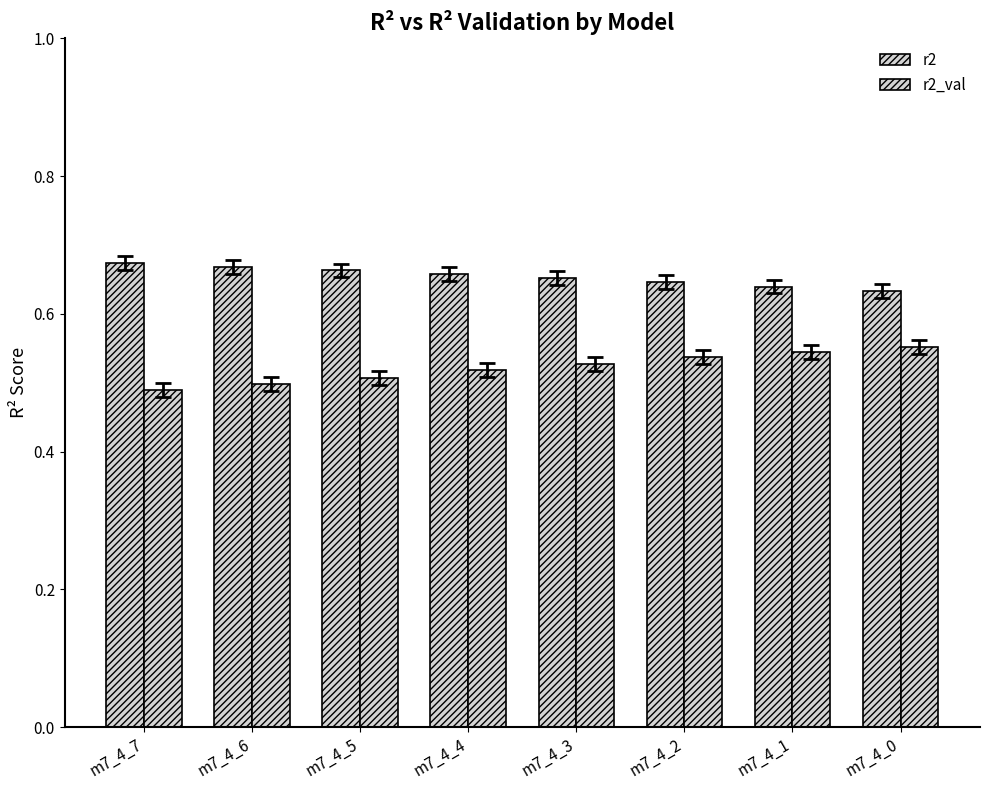

What is the value of the r2_val bar at the 2nd from the left?

0.5